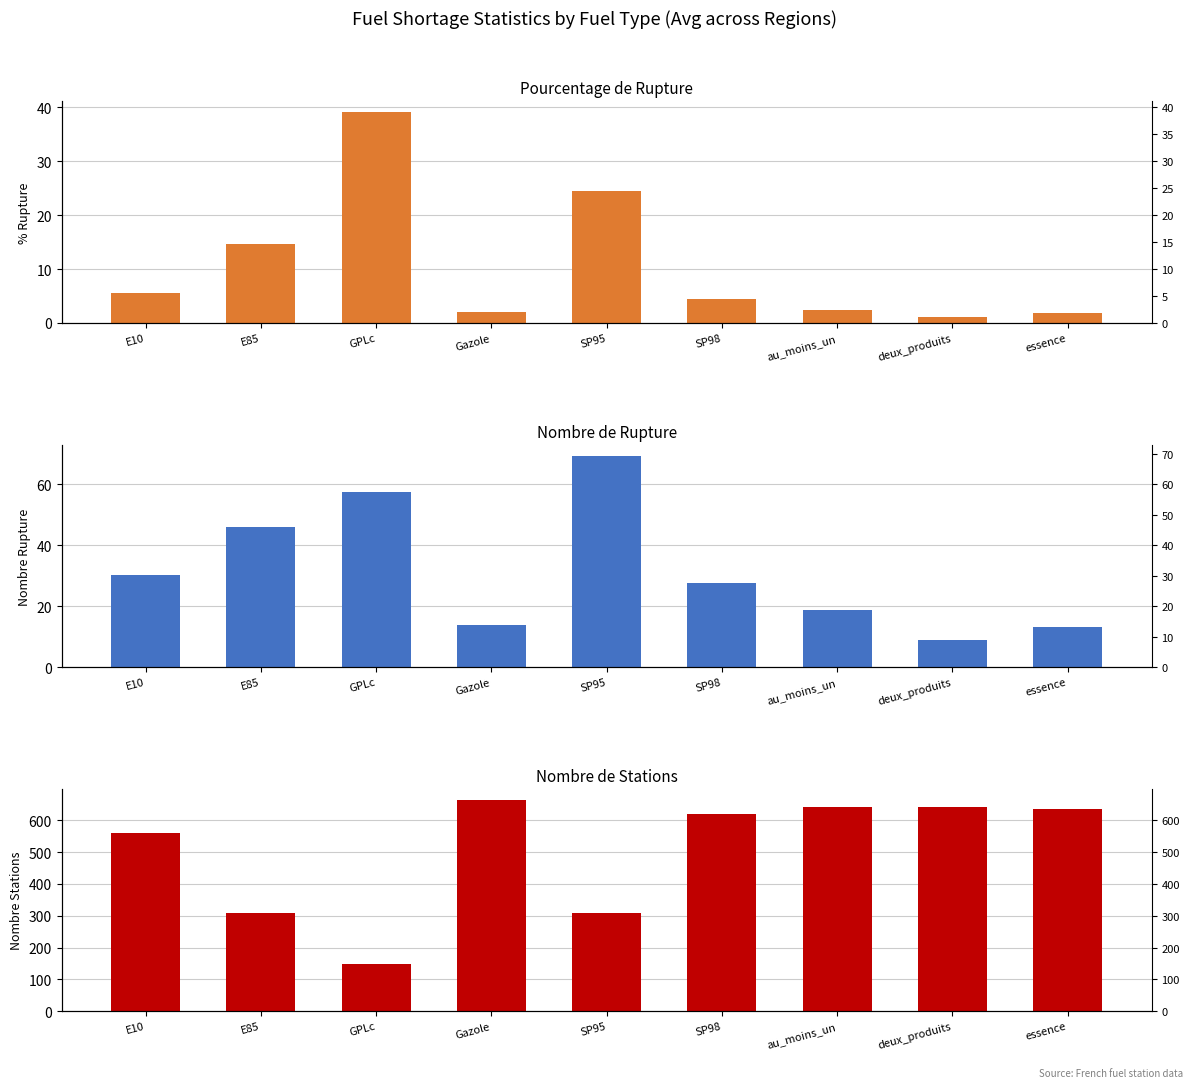

True or false: pourcentage_rupture has a value of 3.4 at au_moins_un.

False